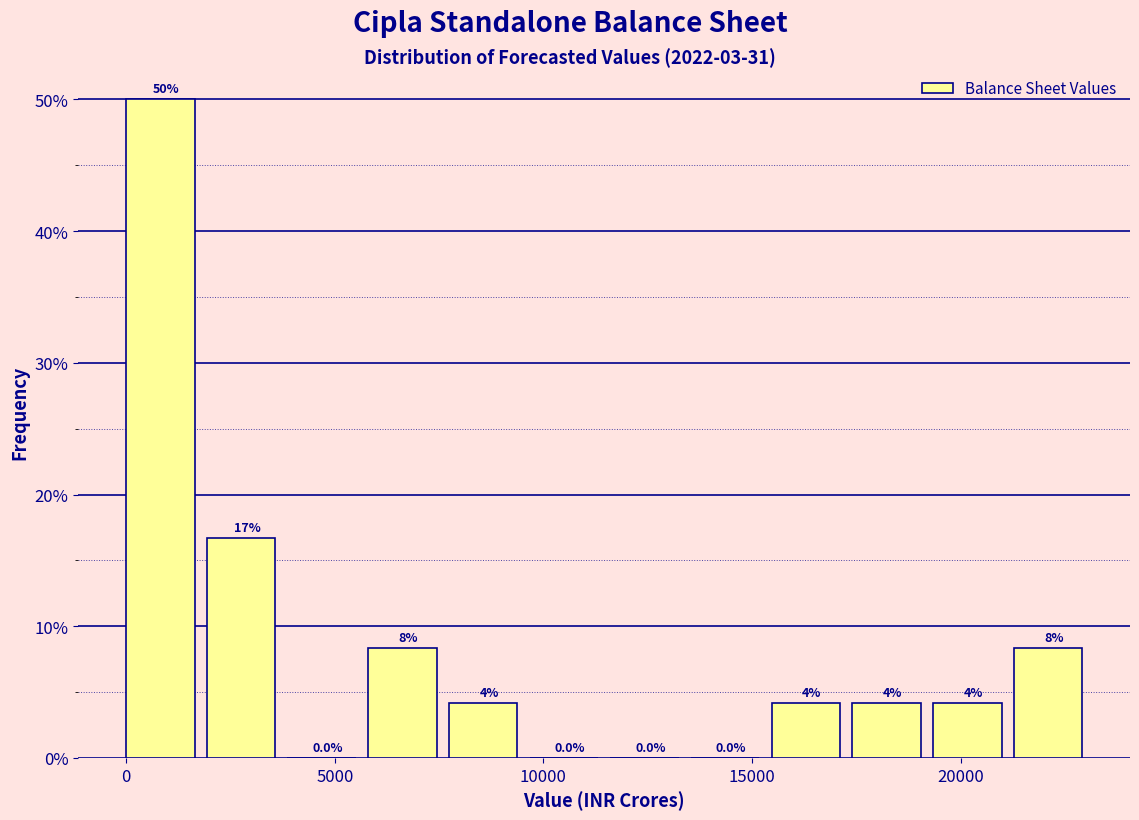

Around what value on the x-axis is the tallest bar? Give the approximate position of its centre, as read against the axis.

1000